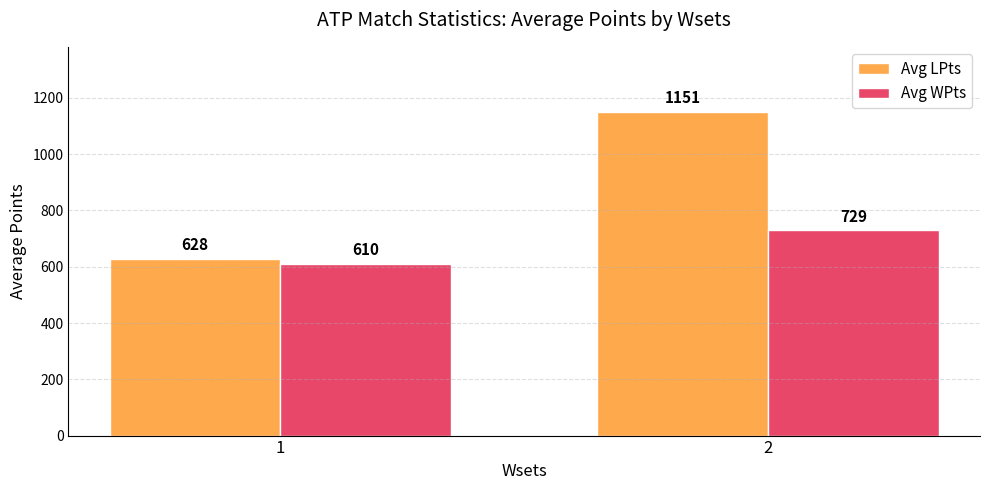

What is the value of the Avg WPts bar at the 2nd from the left?

728.8